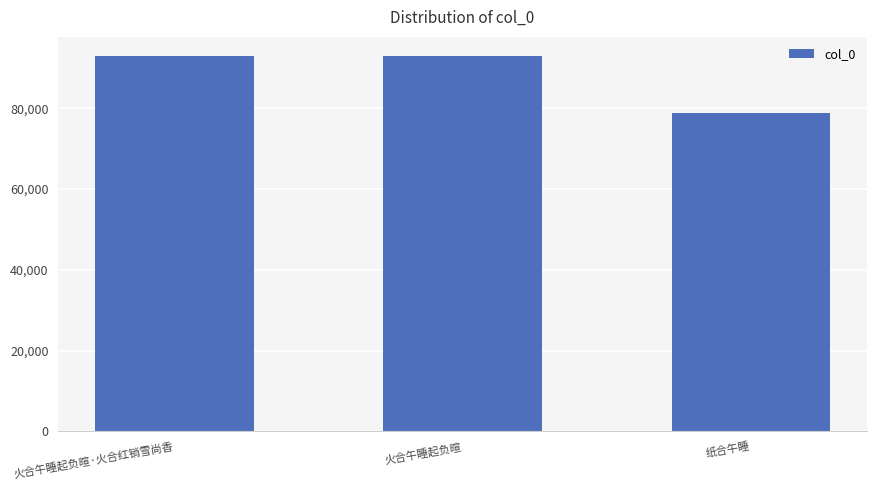

What is the change in value from 火合午睡起负暄·火合红销雪尚香 to 纸合午睡?

-14094